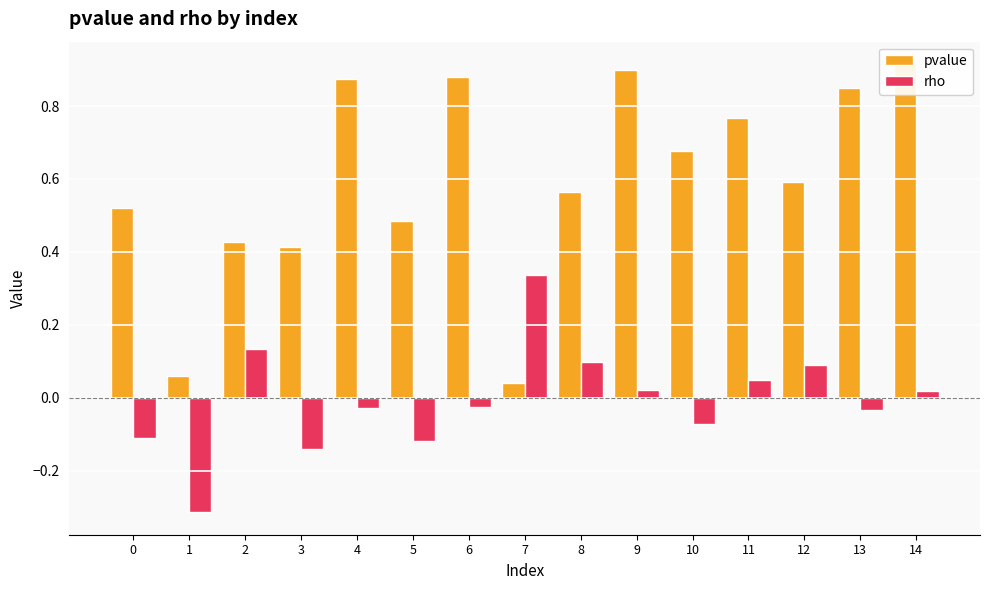

Is the value of rho at 13 greater than the value of pvalue at 1?

No